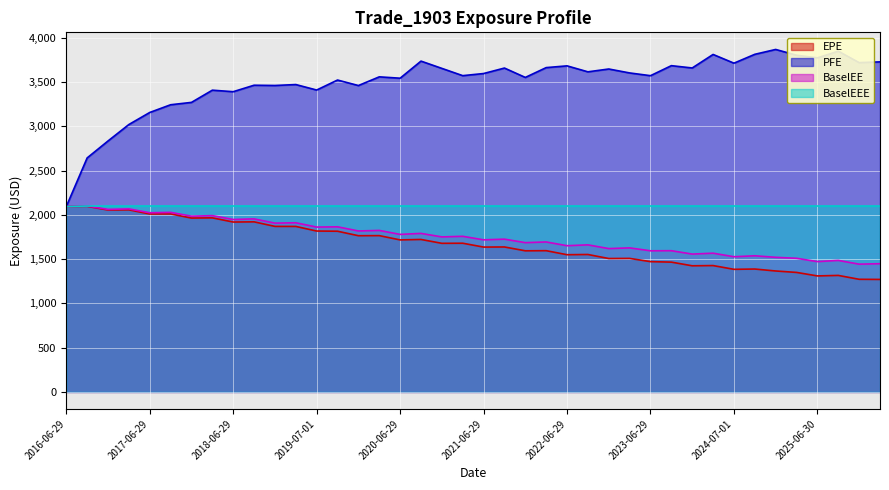

True or false: BaselEE and PFE cross at least once.

False